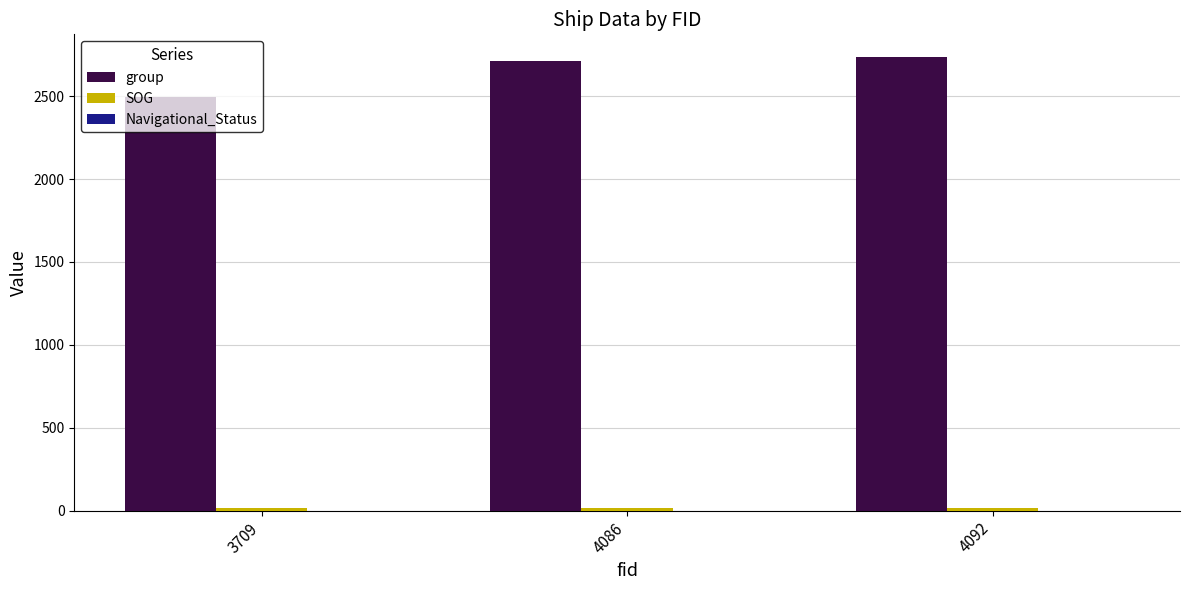

Which series changed the most between 3709 and 4092?

group